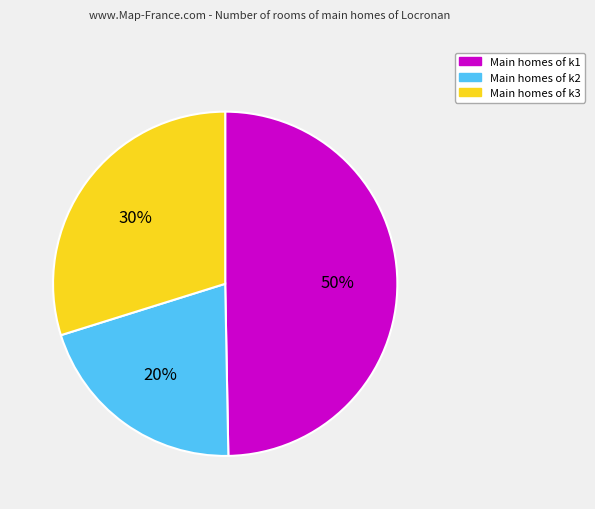

How many slices are in this pie chart?

3